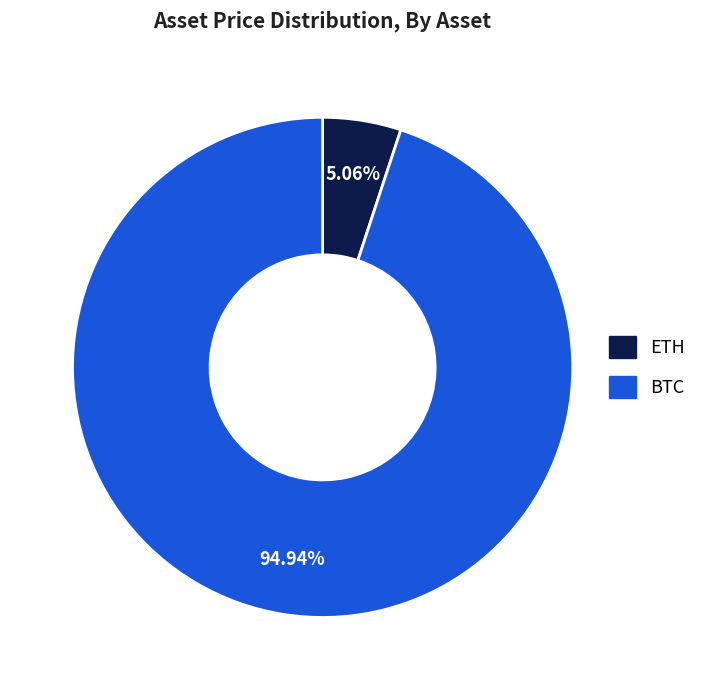

Count the number of slices in the pie.

2